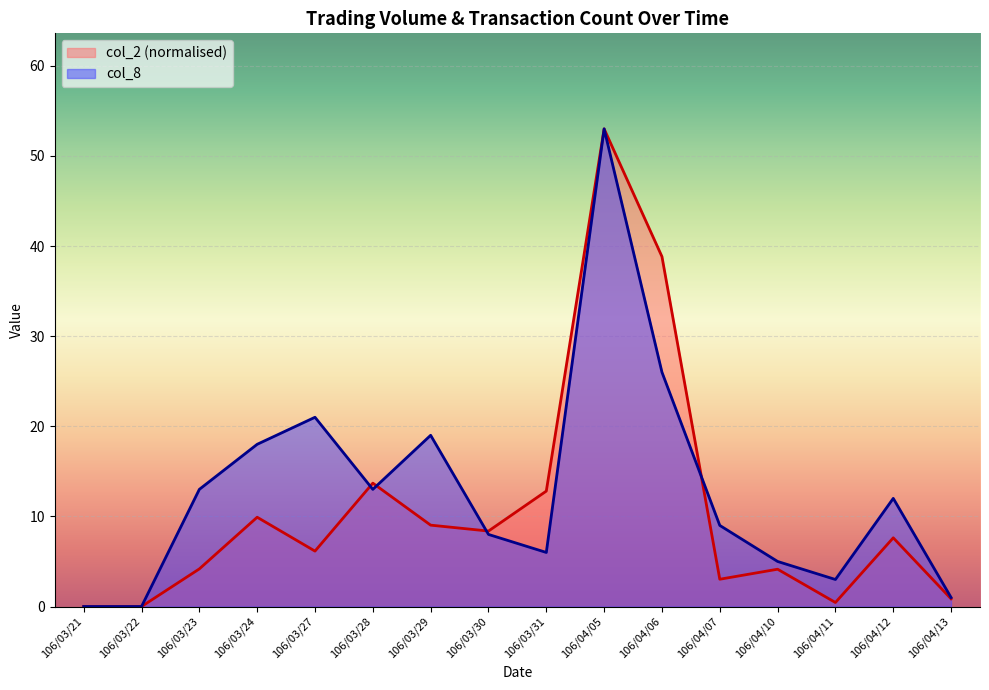

After their last crossing, which series has the higher values: col_2 or col_8?

col_8